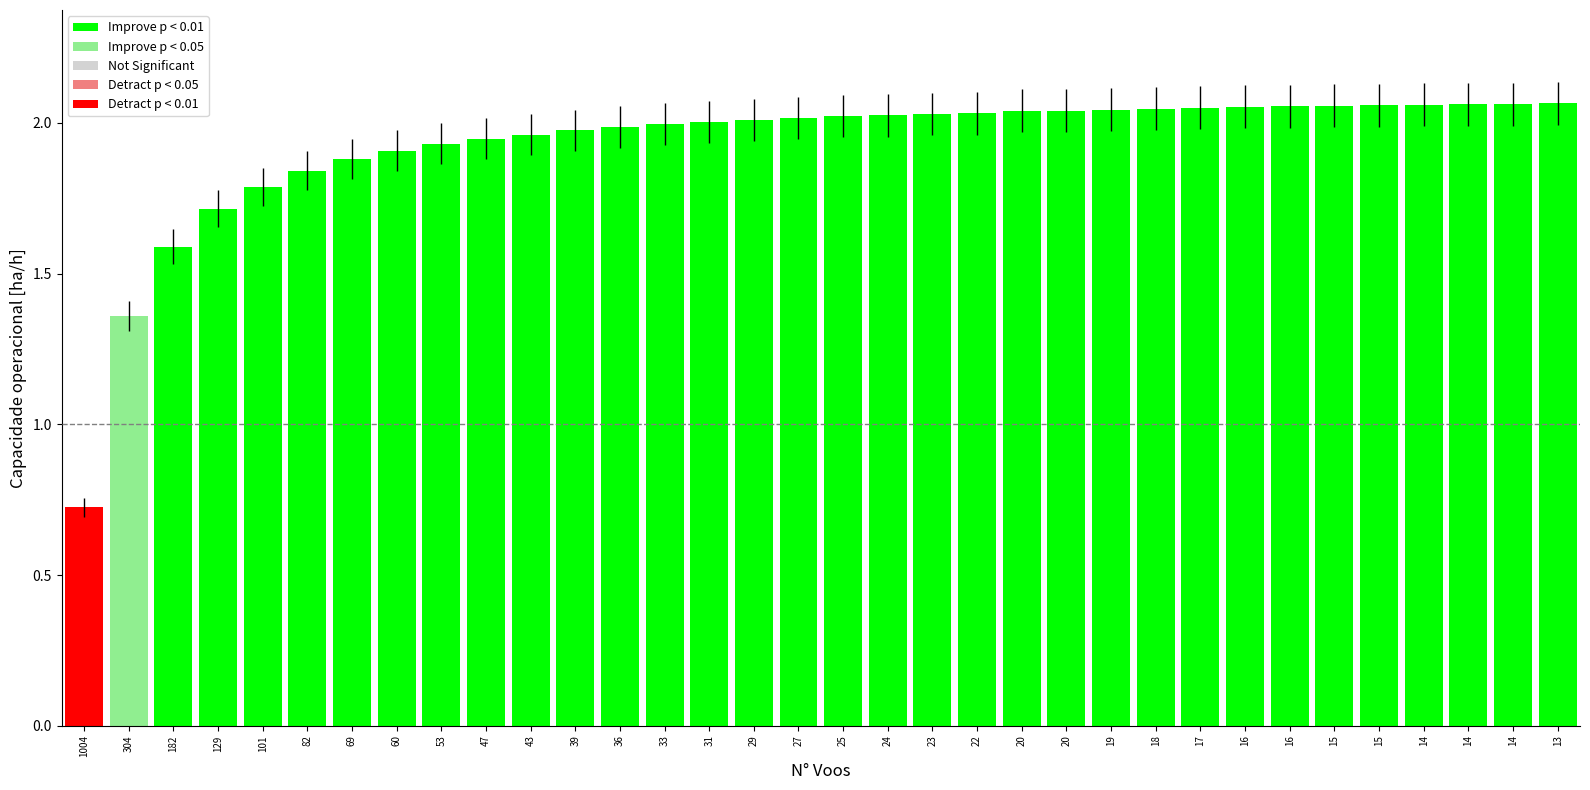

Rank the categories by value from highest to lowest.

13, 14, 14, 14, 15, 15, 16, 16, 17, 18, 19, 20, 20, 22, 23, 24, 25, 27, 29, 31, 33, 36, 39, 43, 47, 53, 60, 69, 82, 101, 129, 182, 304, 1004